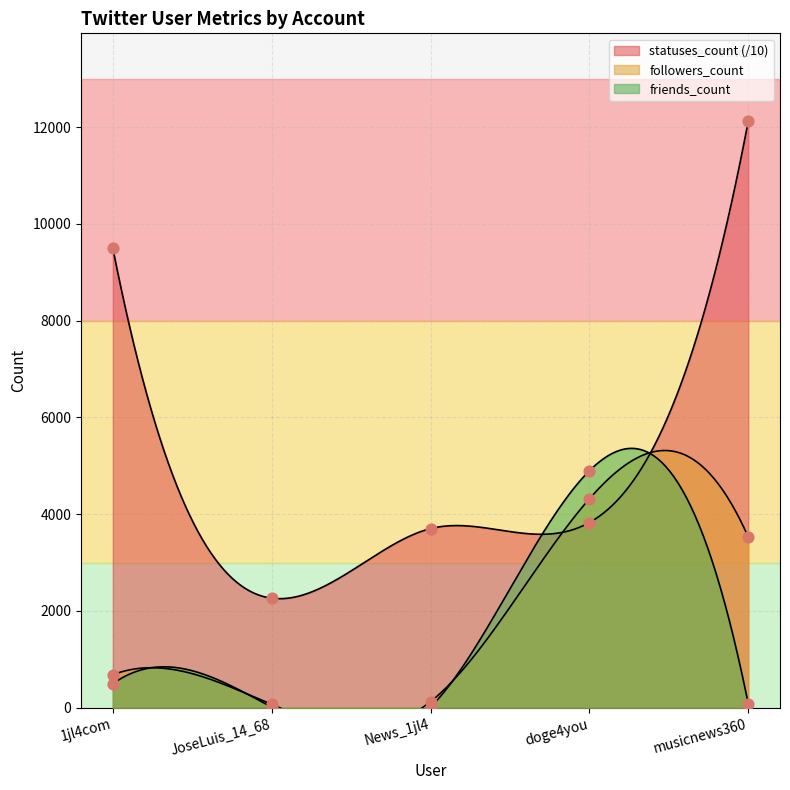

Which series contains the lowest Y value?

friends_count